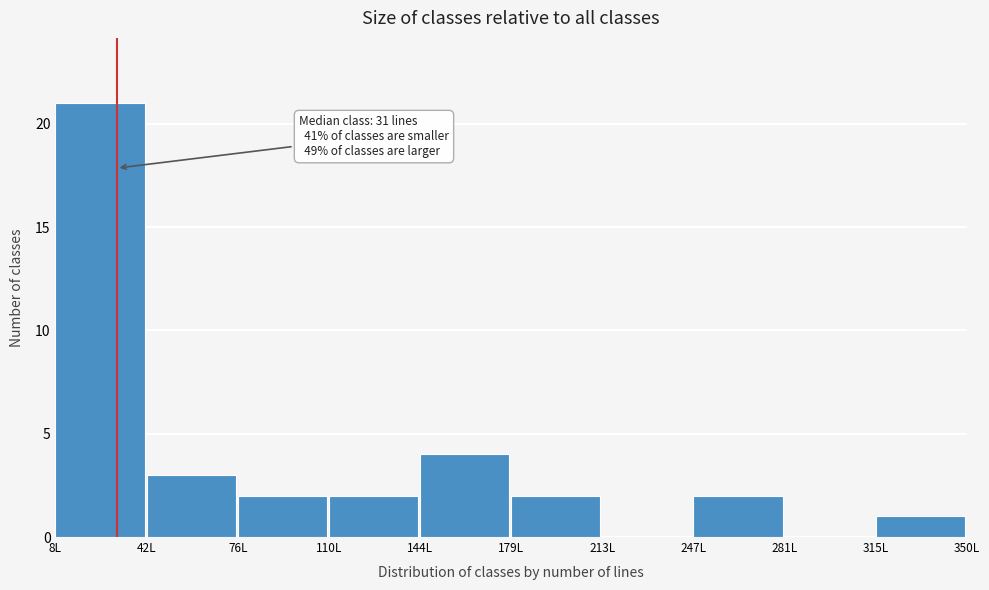

Which range on the x-axis has the tallest bar?

10 to 40